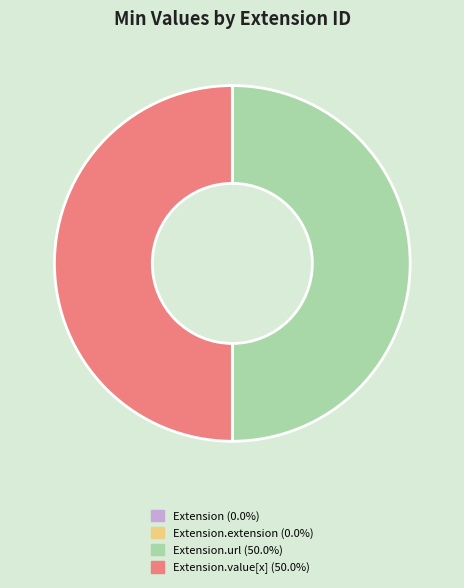

Count the number of slices in the pie.

4